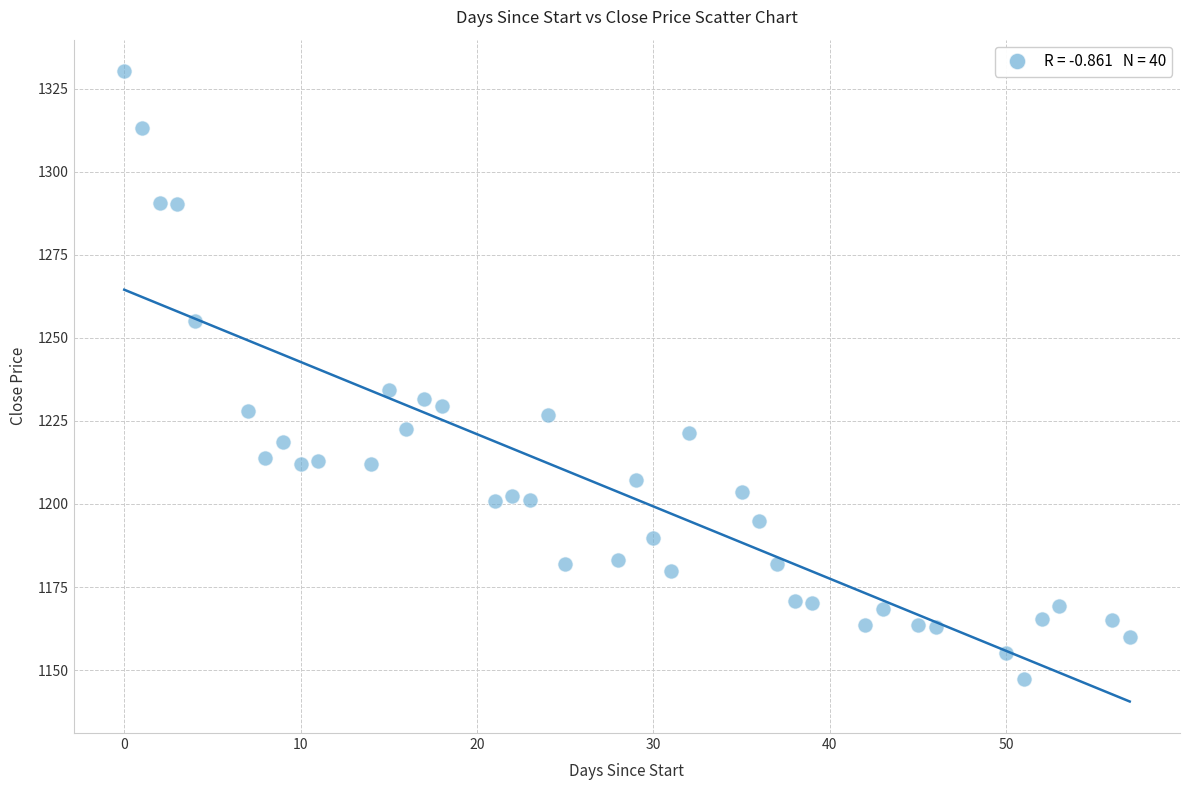

What is the range of X values (max minus min)?

57.0